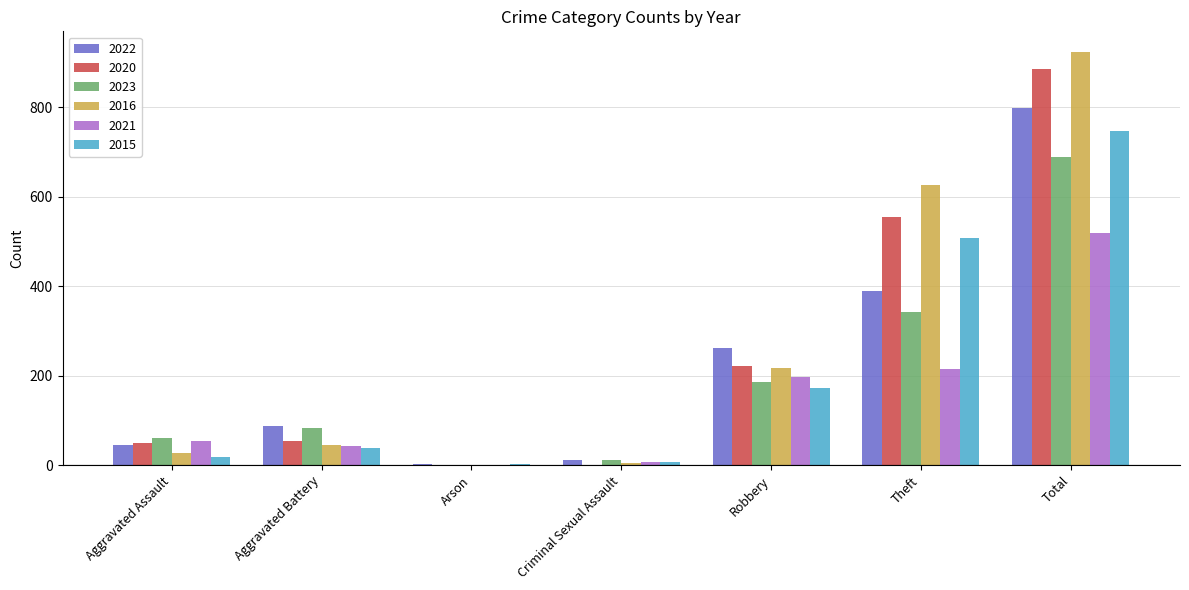

At which category is the sum across all series the highest?

Total